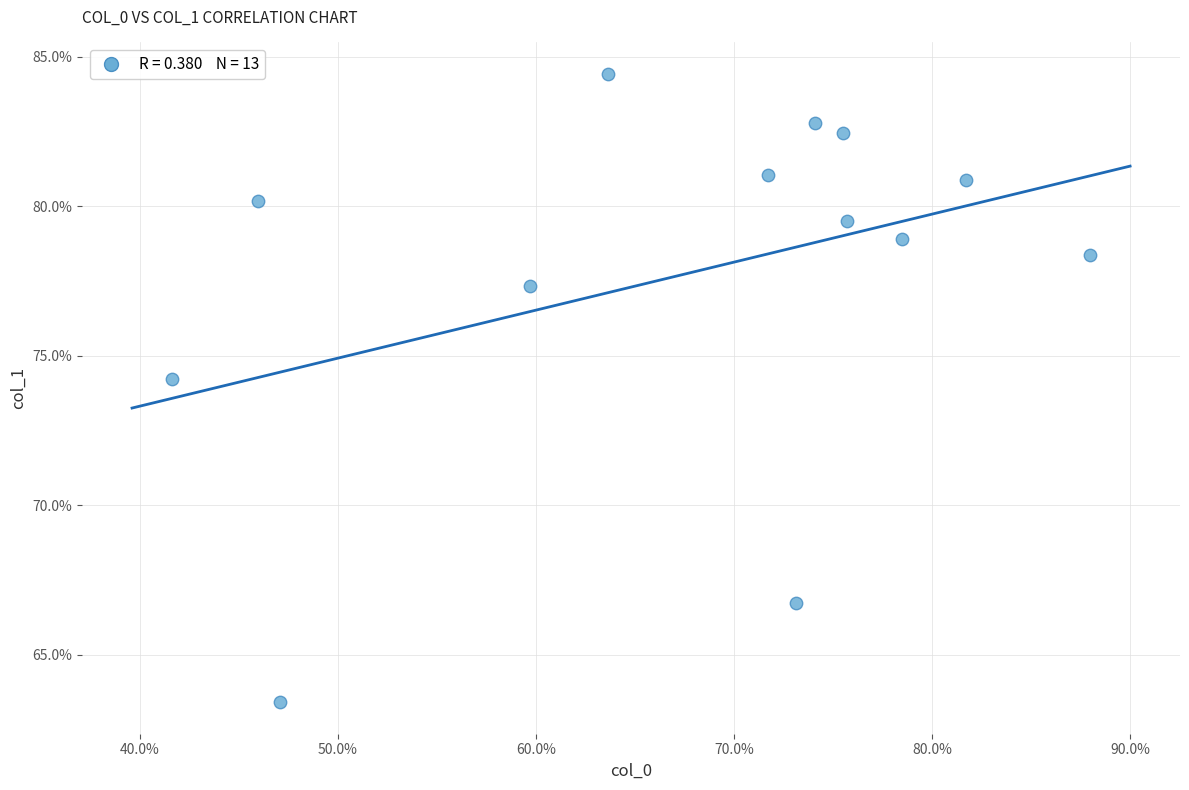

What Y value in the scatter plot is closest to 73?

74.2